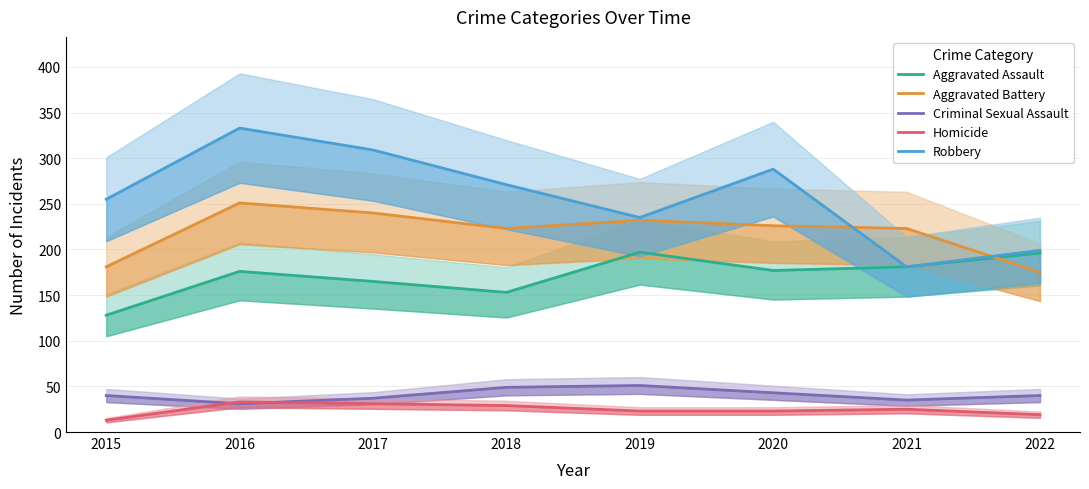

True or false: Aggravated Assault and Criminal Sexual Assault cross at least once.

False